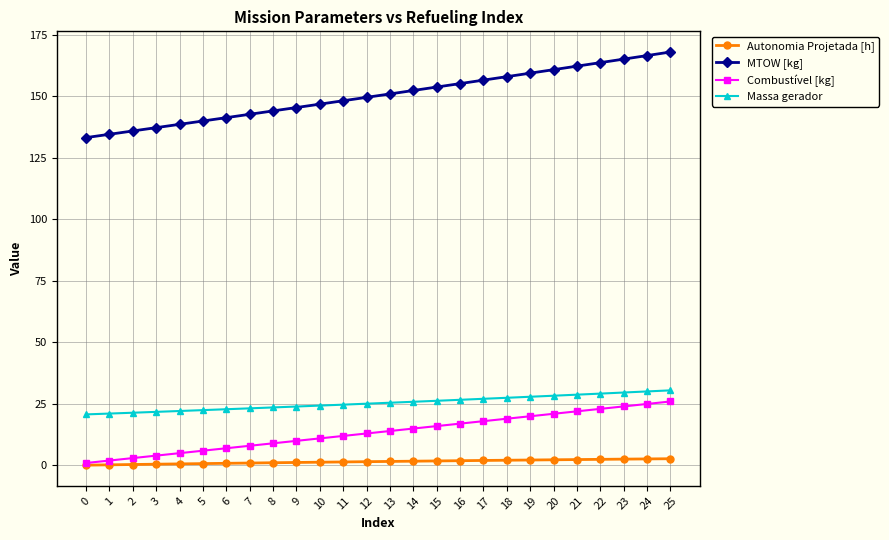

What is the maximum value for MTOW [kg]?

168.0